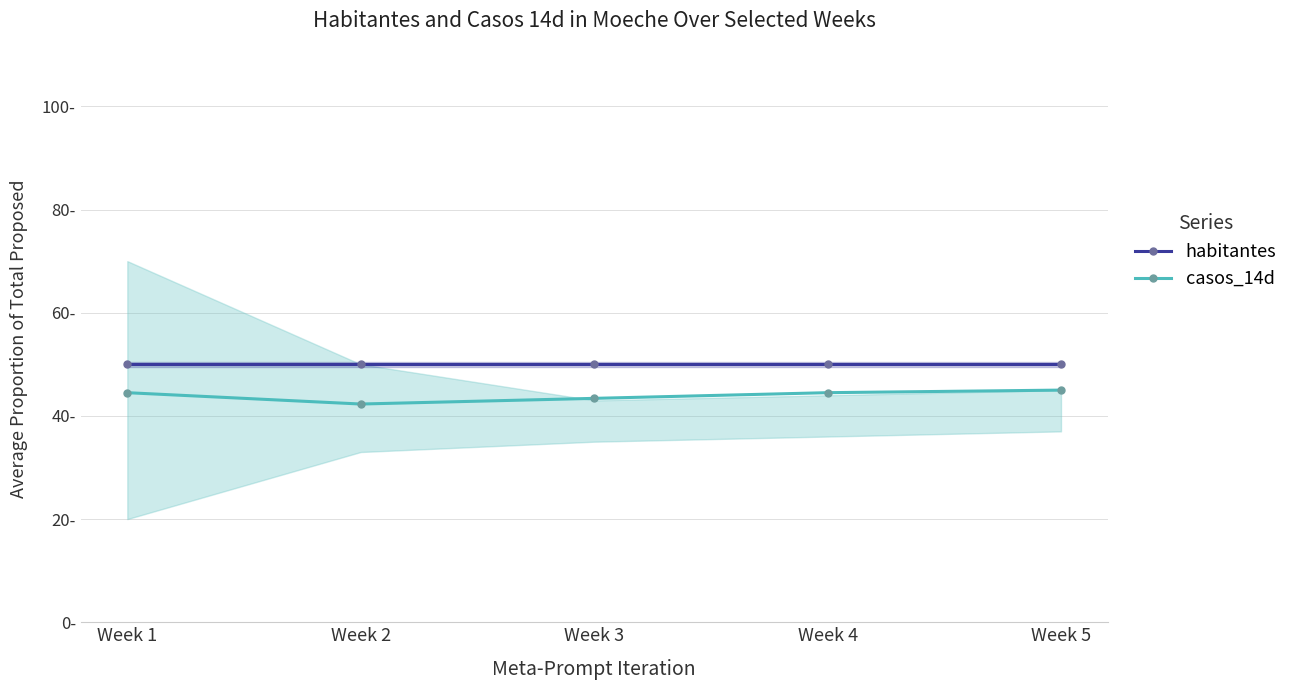

List the series in order of their peak value, highest first.

habitantes, casos_14d